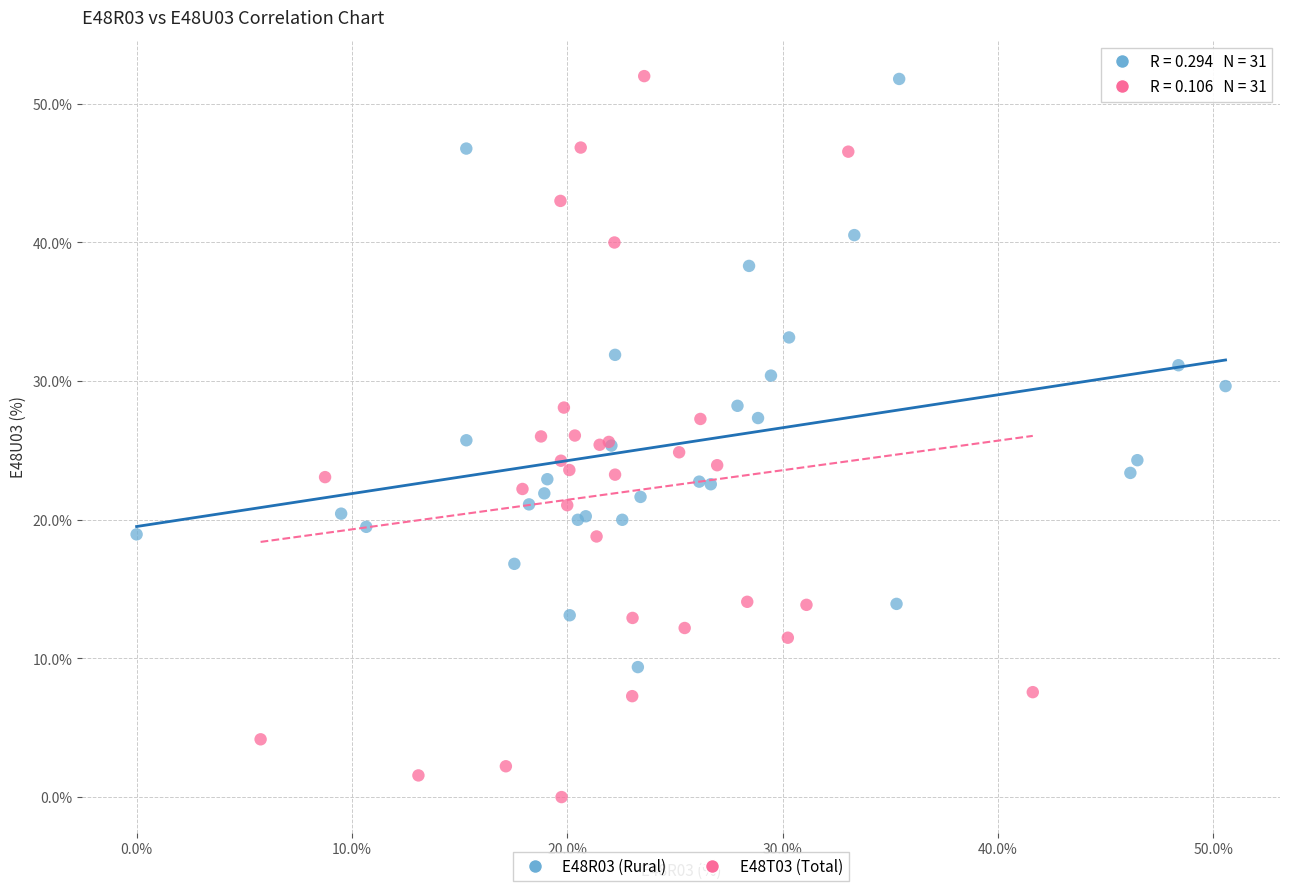

Which series reaches the minimum Y coordinate?

E48T03 (Total)